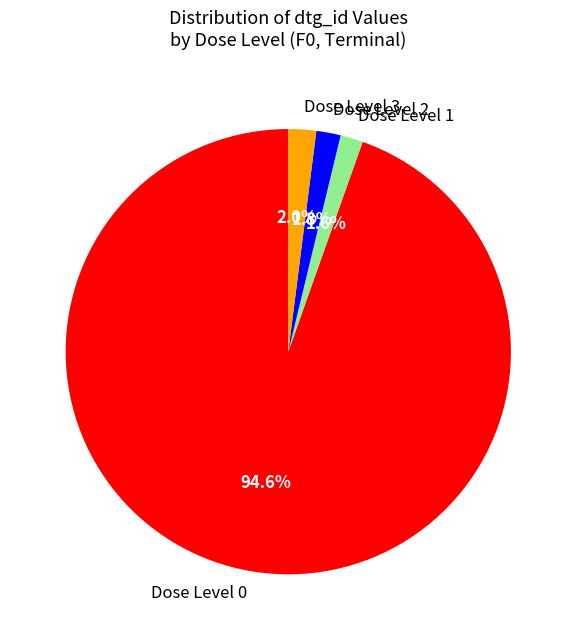

Approximately how many times larger is the value at Dose Level 2 compared to Dose Level 1?

1.1